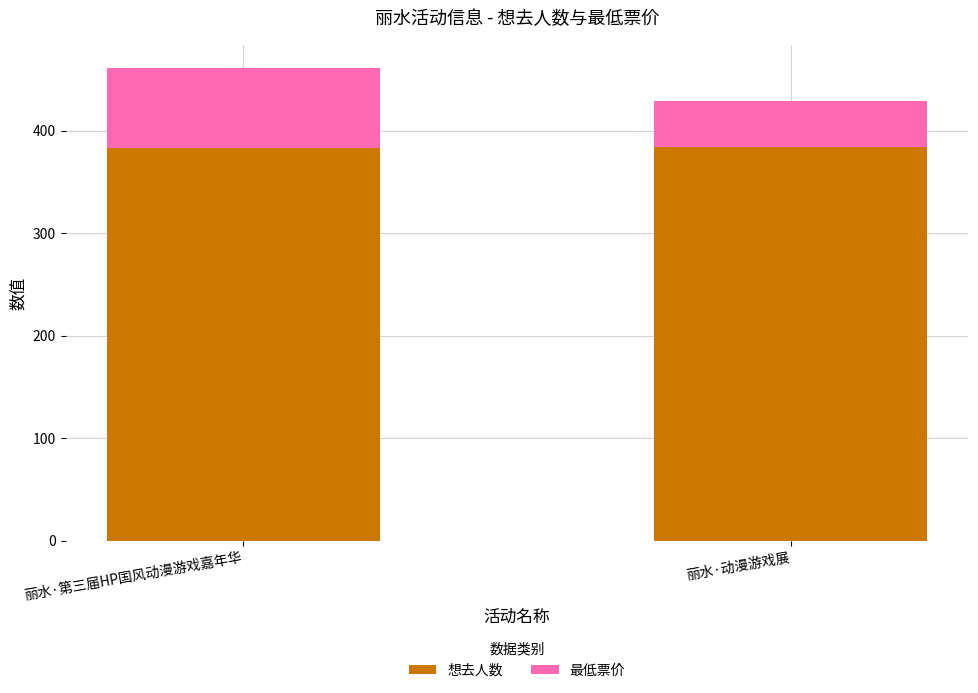

The 想去人数 series shows 531 at 丽水·第三届HP国风动漫游戏嘉年华. True or false?

False